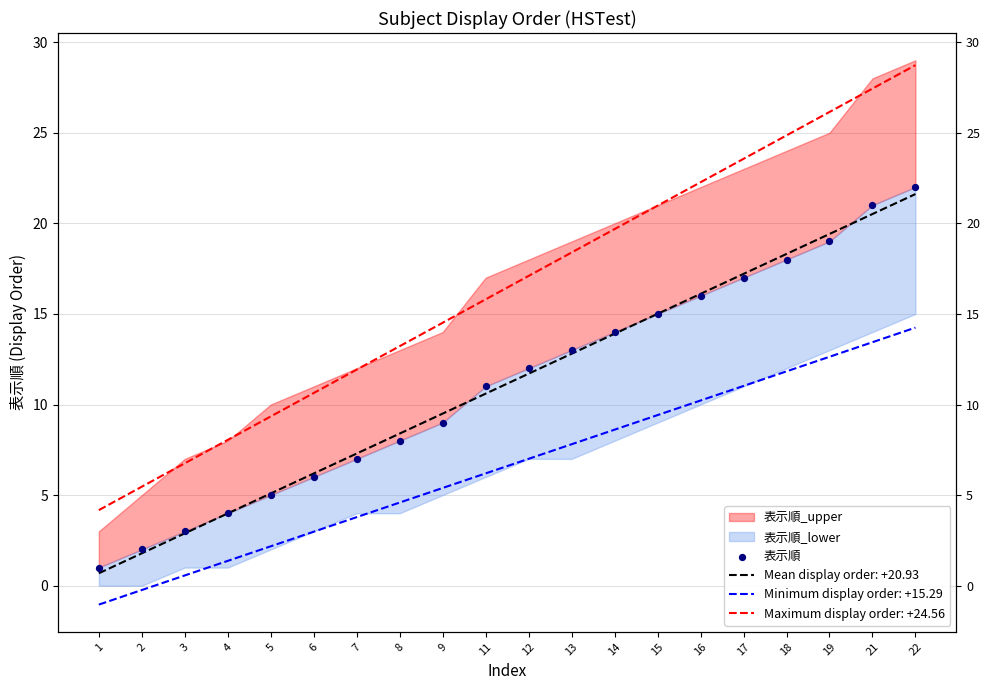

What is the ratio of the value at 1 to the value at 15?

0.1